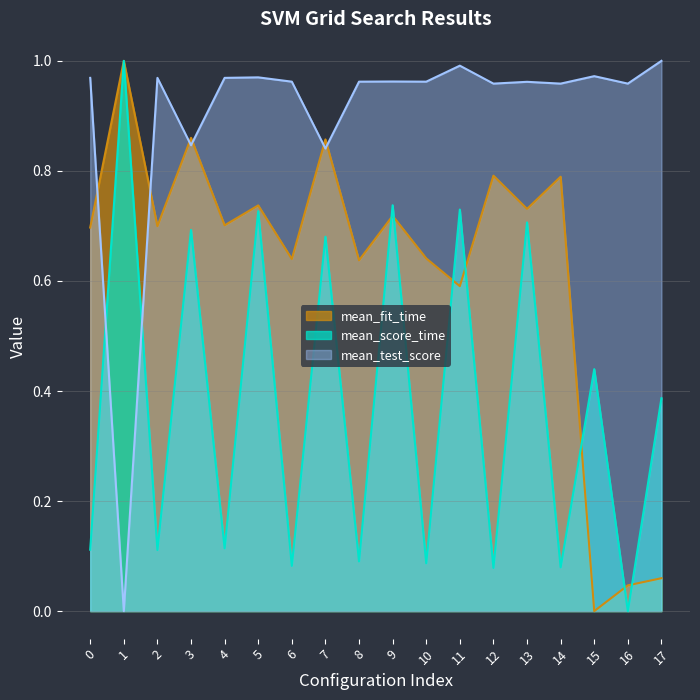

Which series ends up on top after the final intersection of mean_score_time and mean_test_score?

mean_test_score